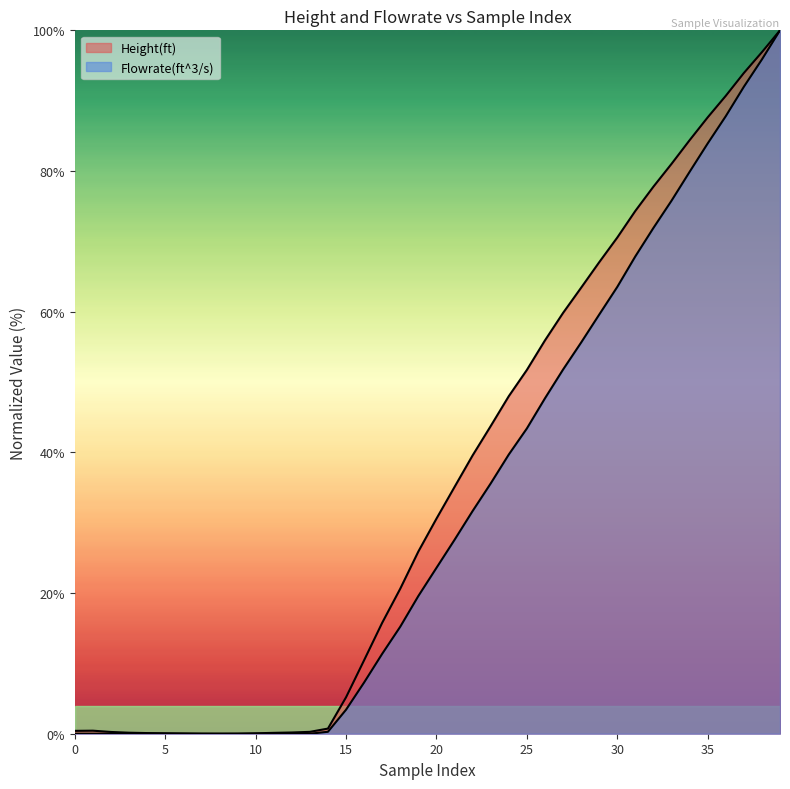

What is the label of the 27th point from the right?

13